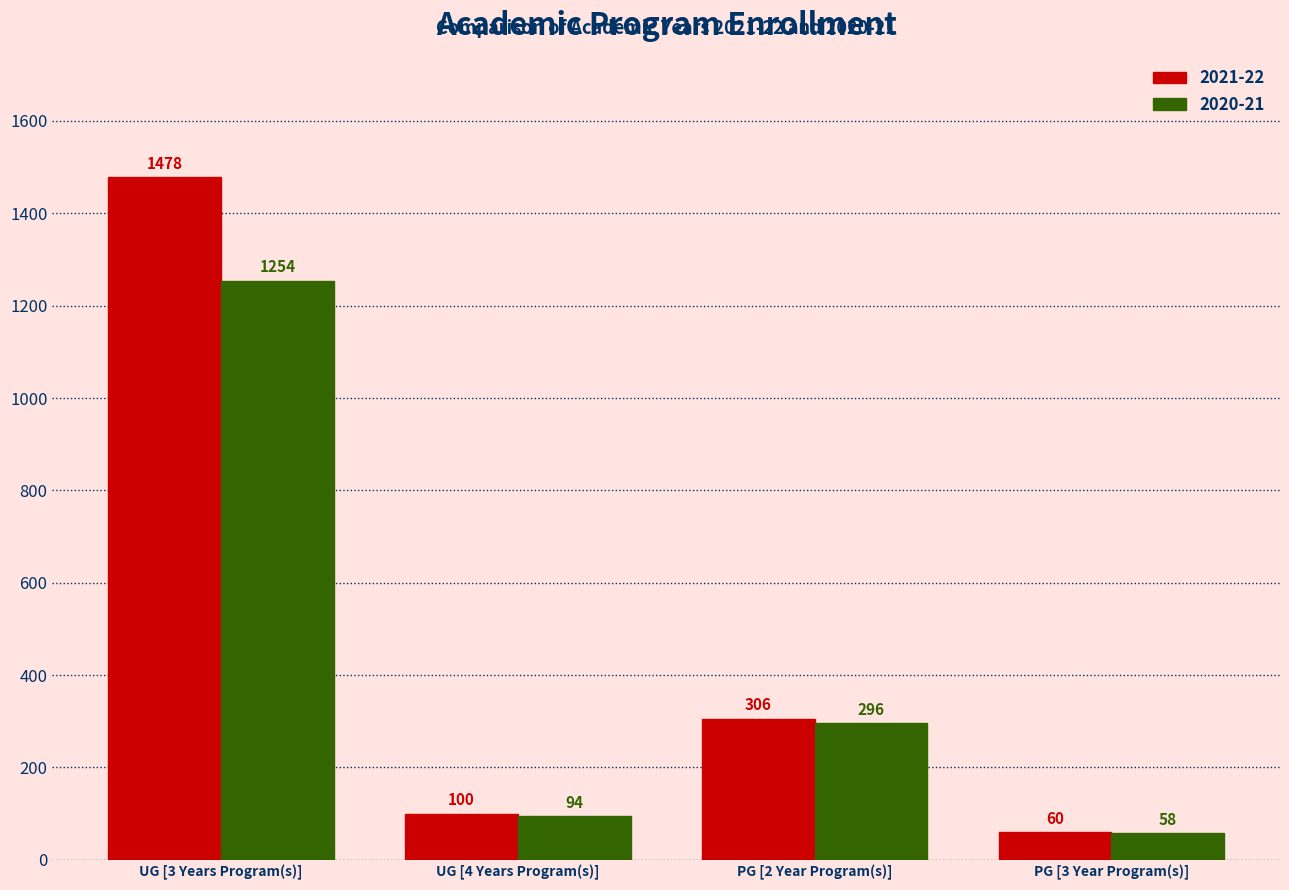

Is the value of 2021-22 at PG [2 Year Program(s)] greater than the value of 2020-21 at PG [3 Year Program(s)]?

Yes